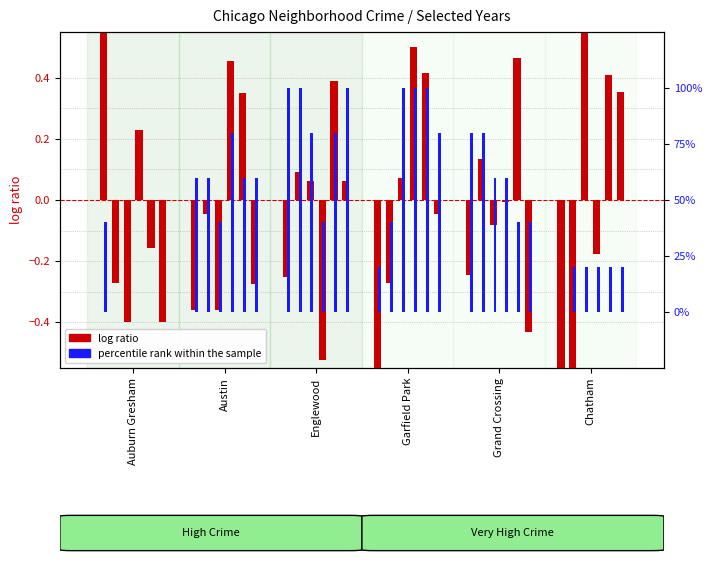

Which category has the lowest value across all series?

Garfield Park